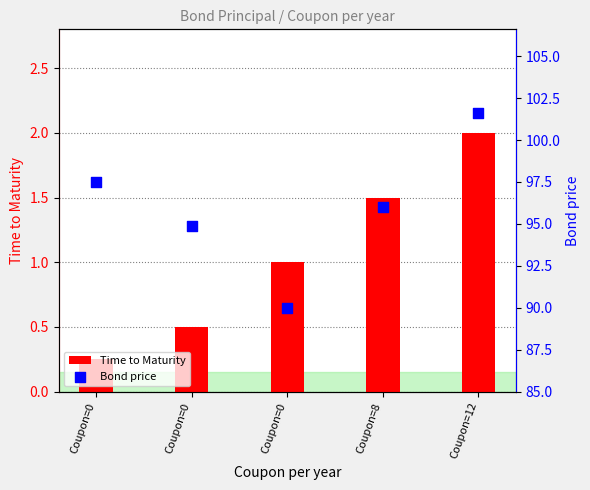

Is the value of Bond price at Coupon=12 greater than the value of Time to Maturity at Coupon=8?

Yes